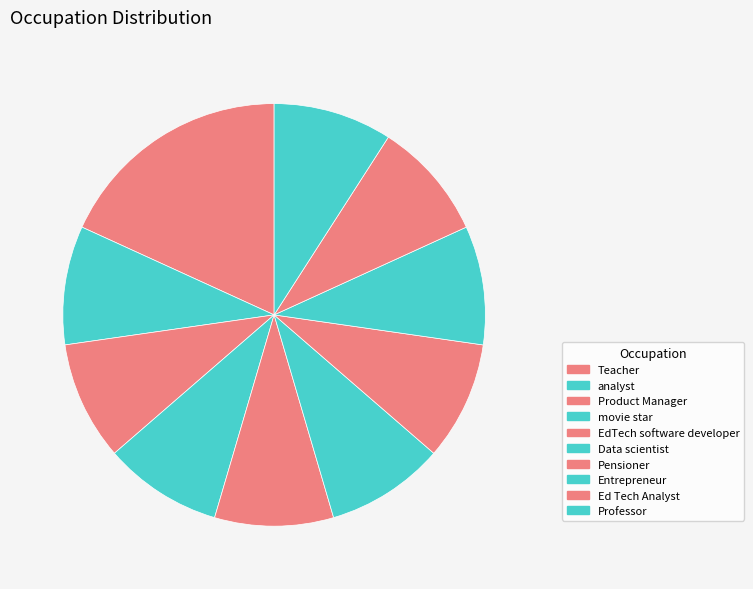

What is the smallest slice in the pie chart?

analyst